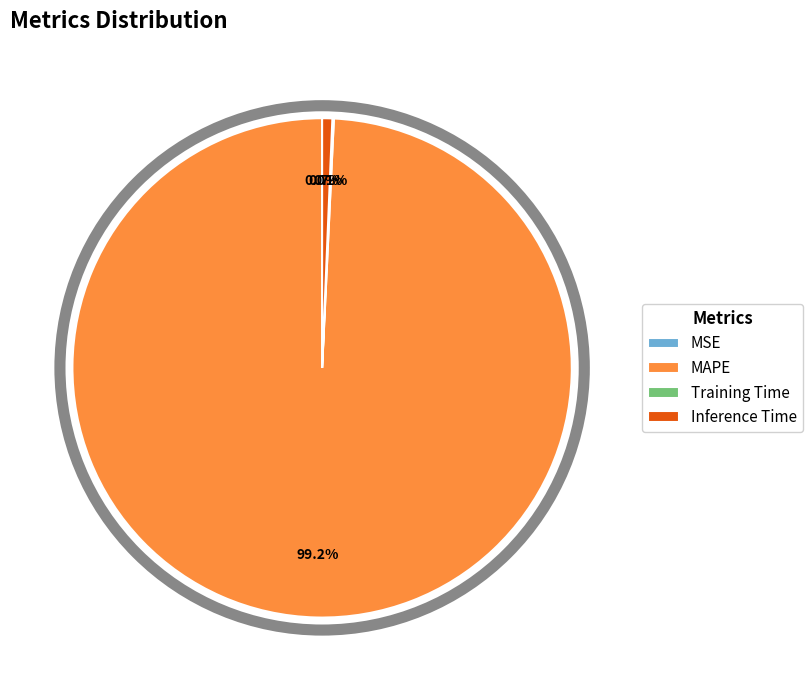

Which category has the biggest portion of the pie?

MAPE